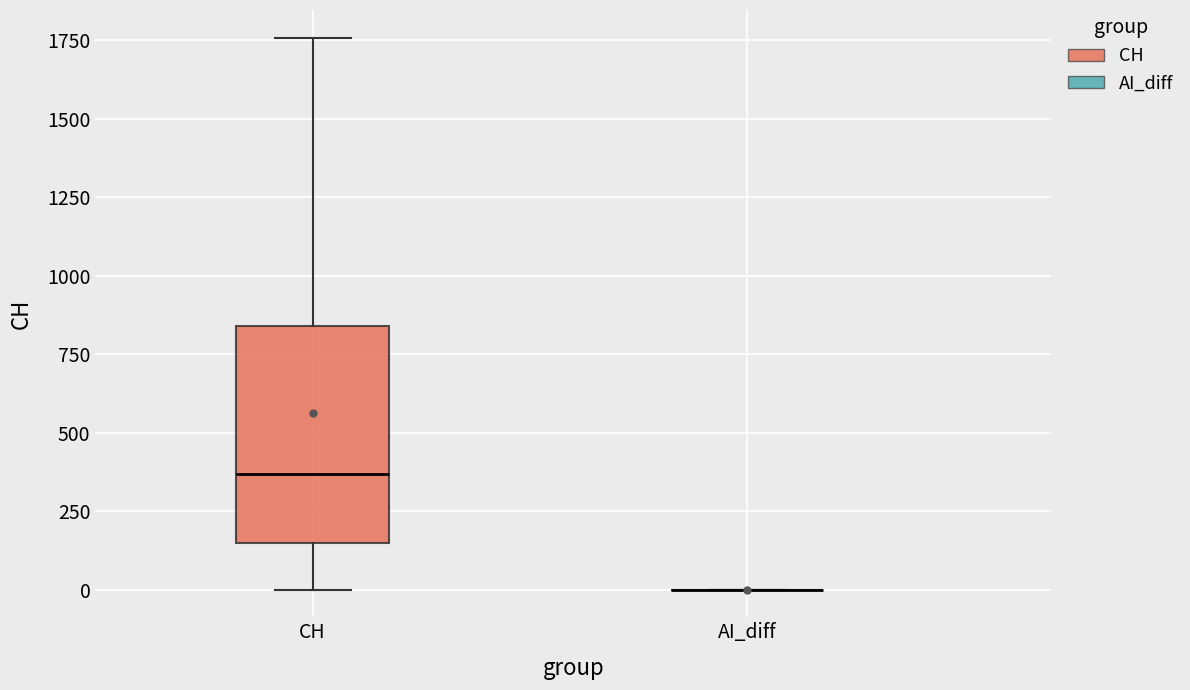

Where does the median line of the box for CH sit on the y-axis? The values are not printed on the chart, so give them approximately, as read against the axis.

350